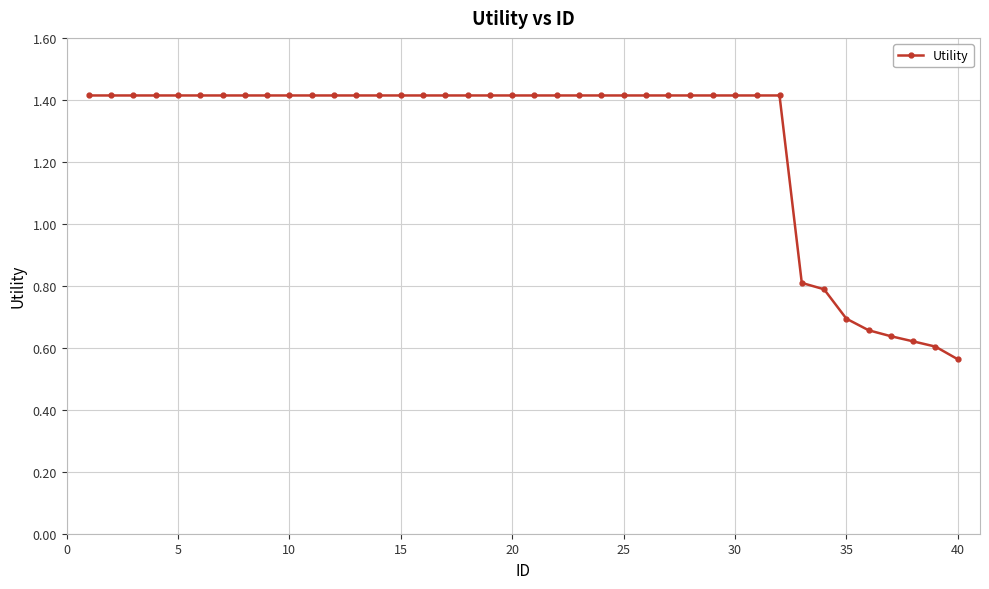

What is the maximum value shown in the chart?

1.4